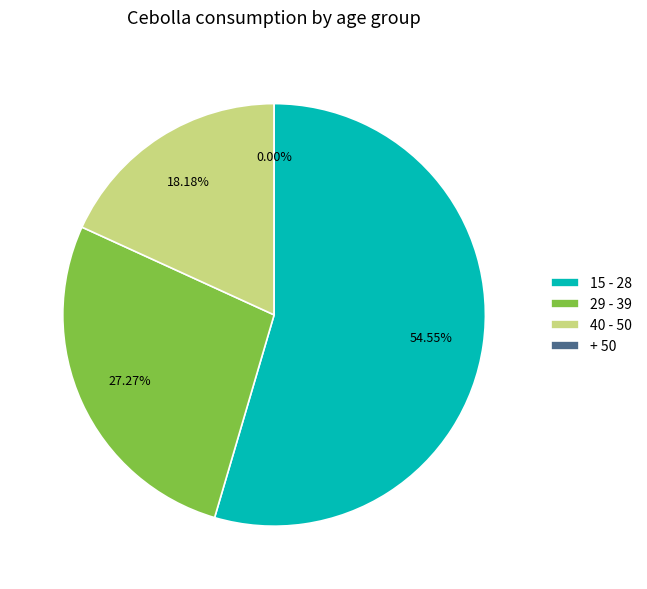

Which category has the biggest portion of the pie?

15 - 28